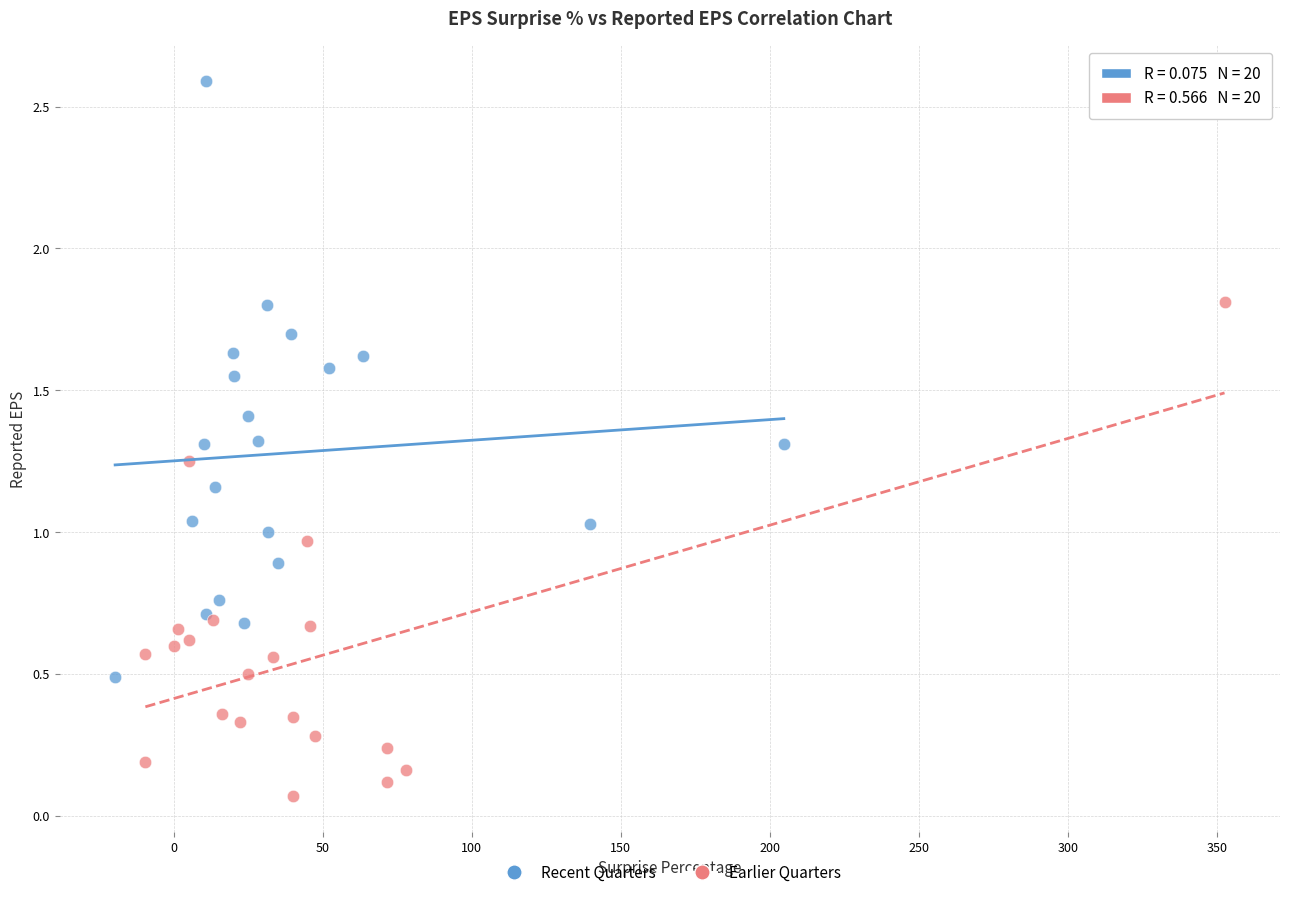

Which series reaches the minimum Y coordinate?

Earlier Quarters